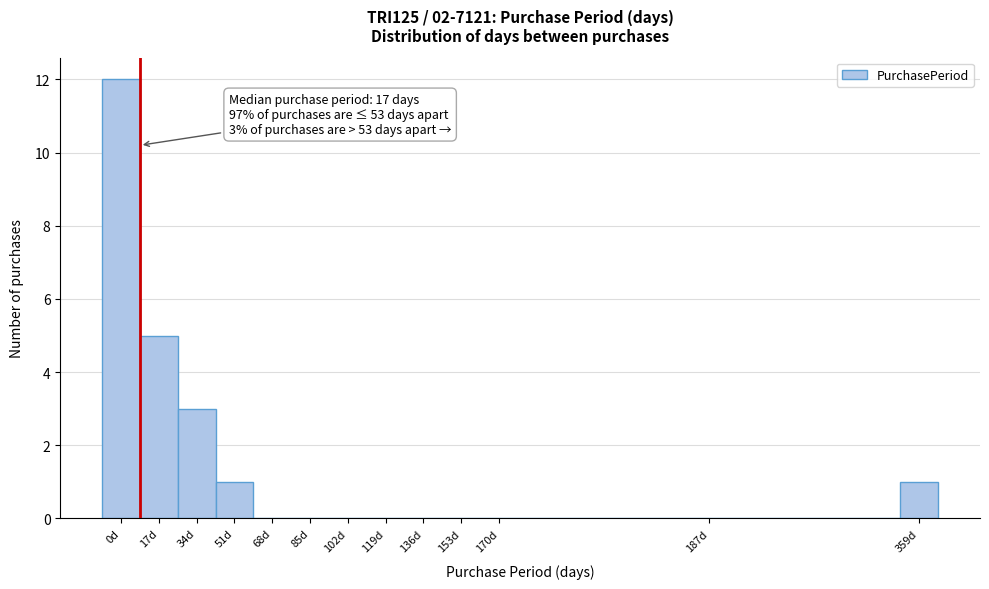

Reading left to right, list all the values displayed in this chart.

0d=12	17d=5	34d=3	51d=1	68d=0	85d=0	102d=0	119d=0	136d=0	153d=0	170d=0	187d=0	359d=1